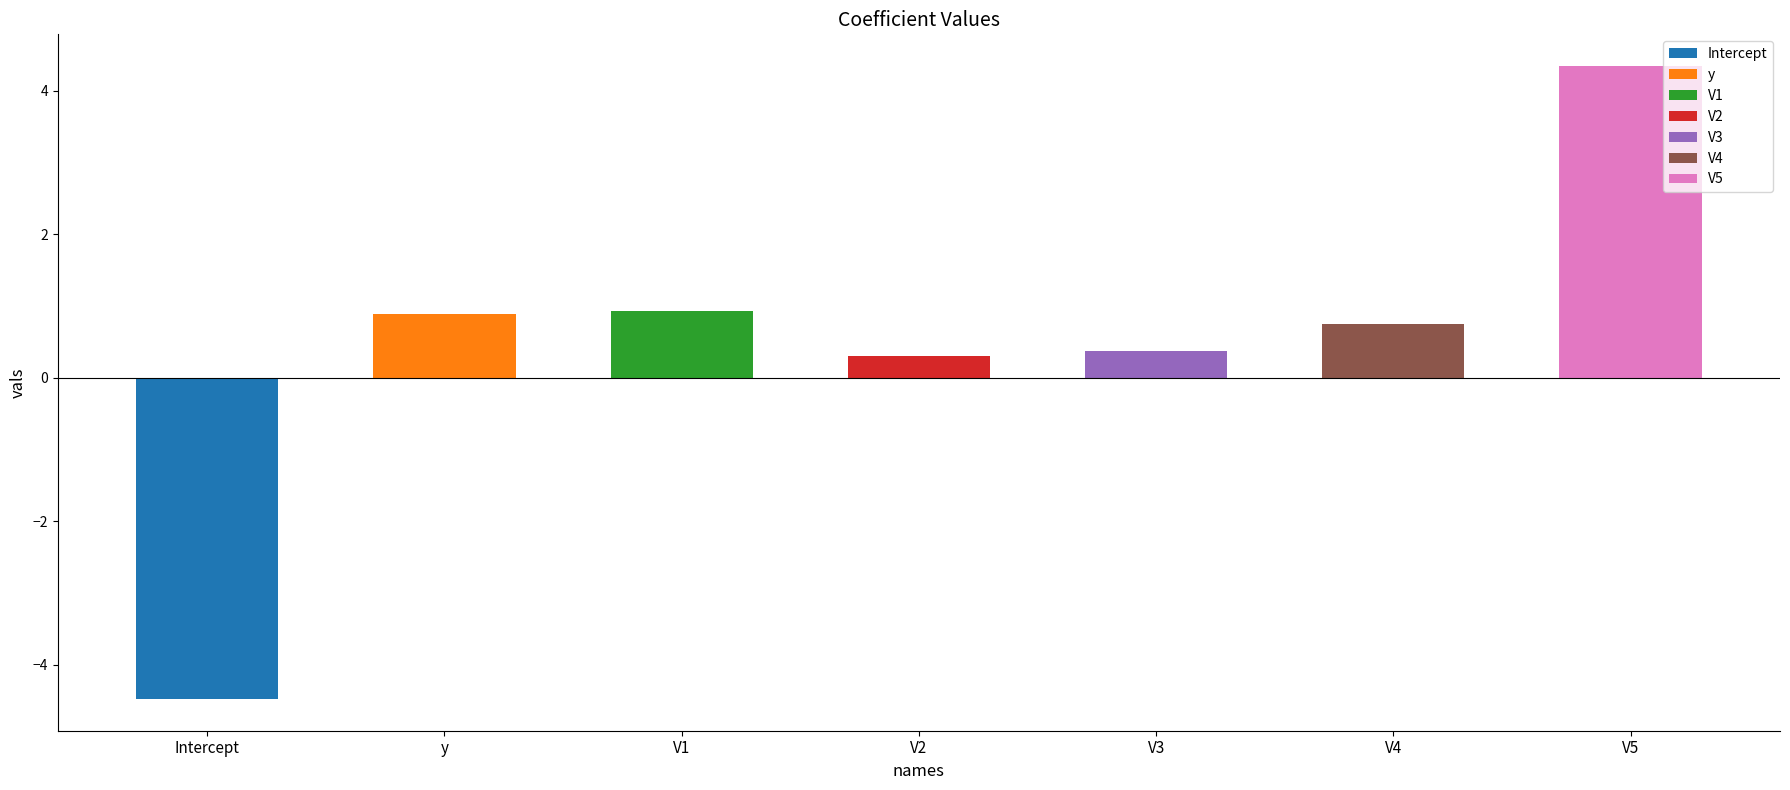

What is the label of the 4th bar from the left?

V2